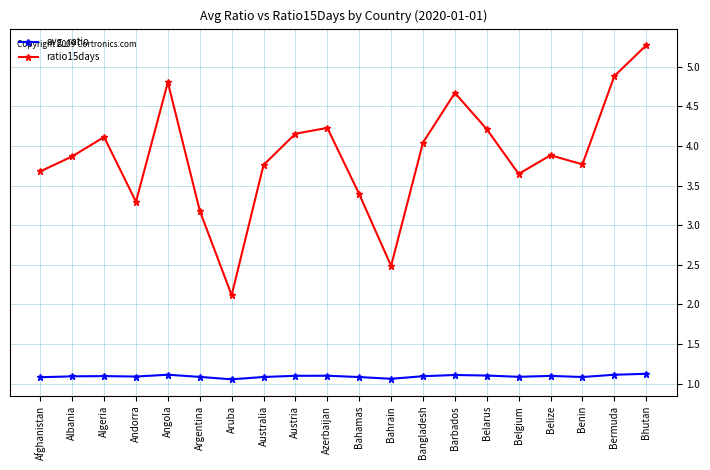

What is the average value of the ratio15days series?

3.9